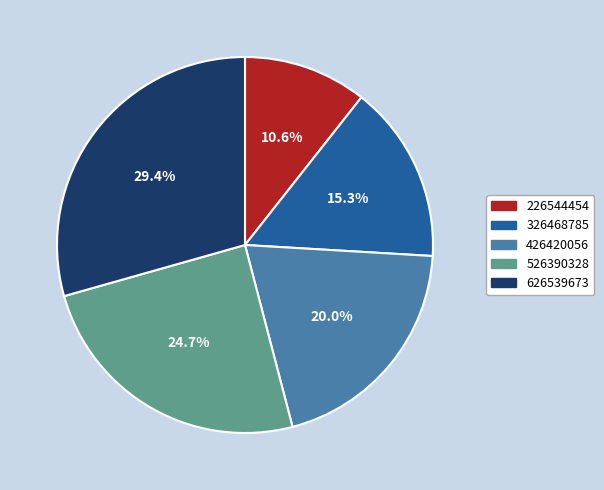

Is there any slice that represents more than half of the pie?

No